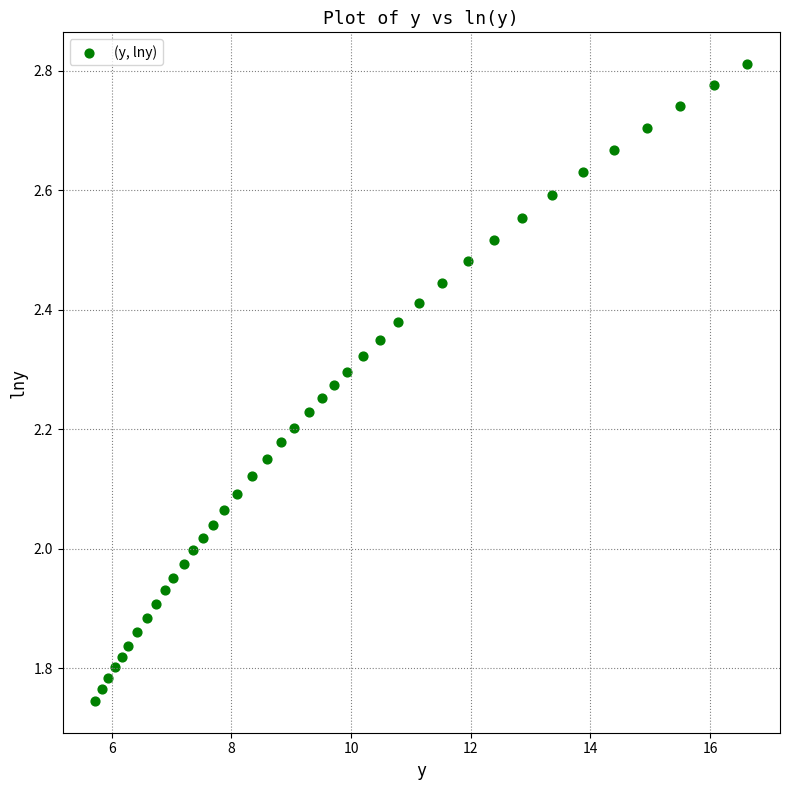

What is the range of X values (max minus min)?

10.9